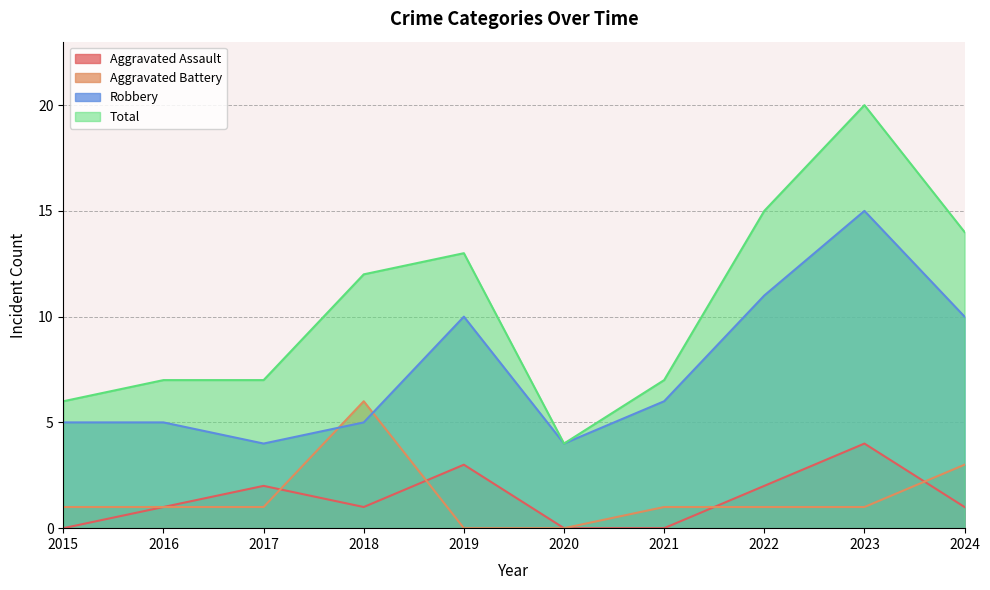

What is the total value across all series at 2015?

12